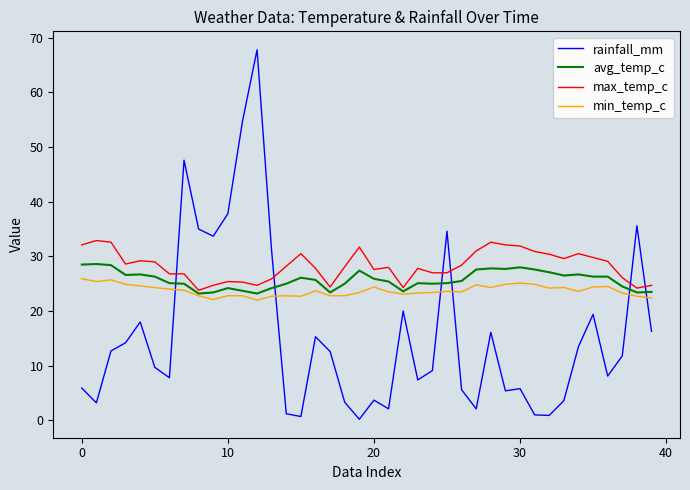

Rank the series by their average value, from highest to lowest.

max_temp_c, avg_temp_c, min_temp_c, rainfall_mm